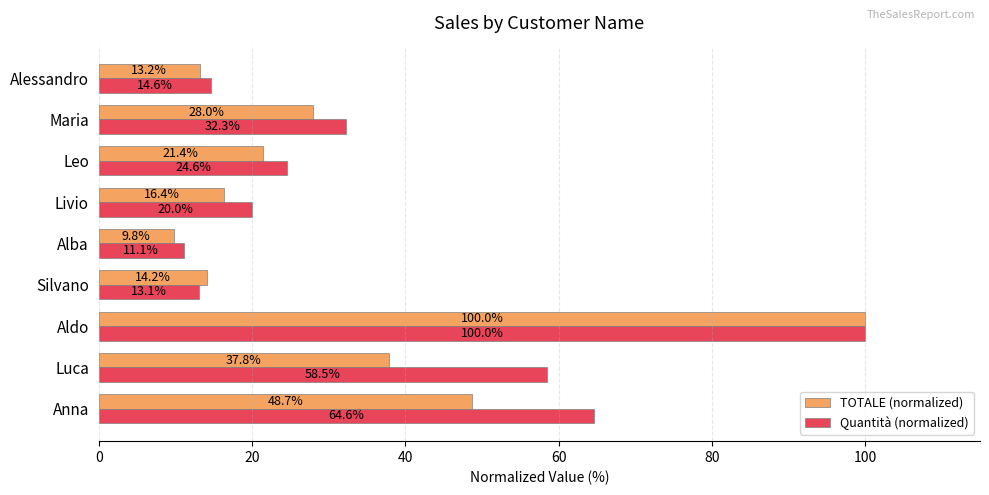

What is the difference between the maximum and second lowest values in the Quantità (normalized) series?

86.9